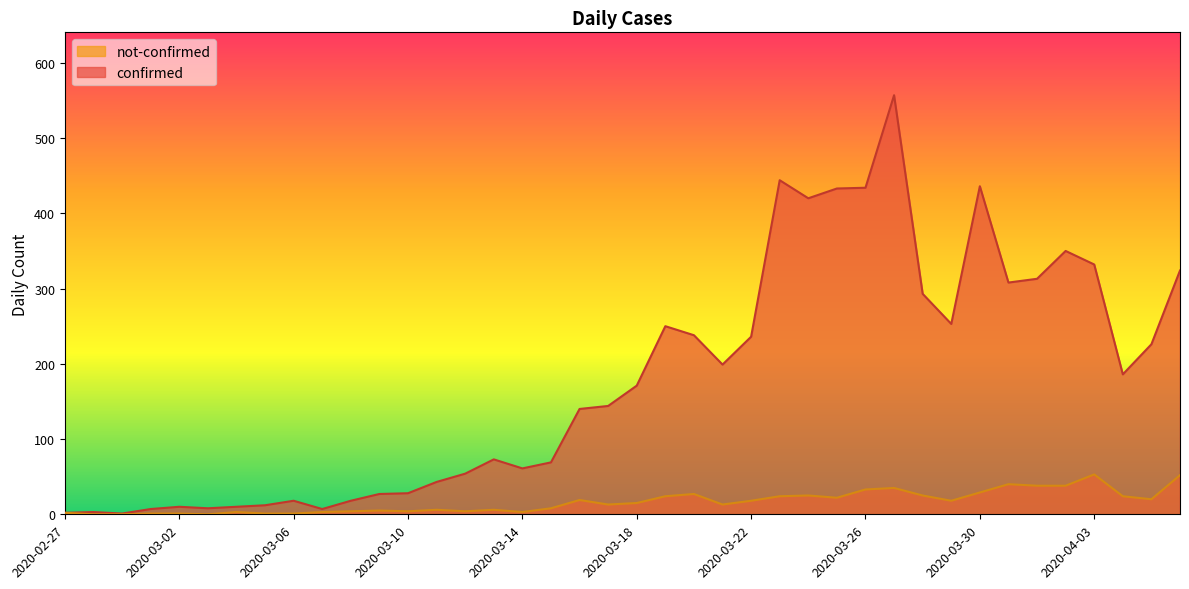

Between 2020-03-27 and 2020-04-04, which series saw the biggest shift?

confirmed